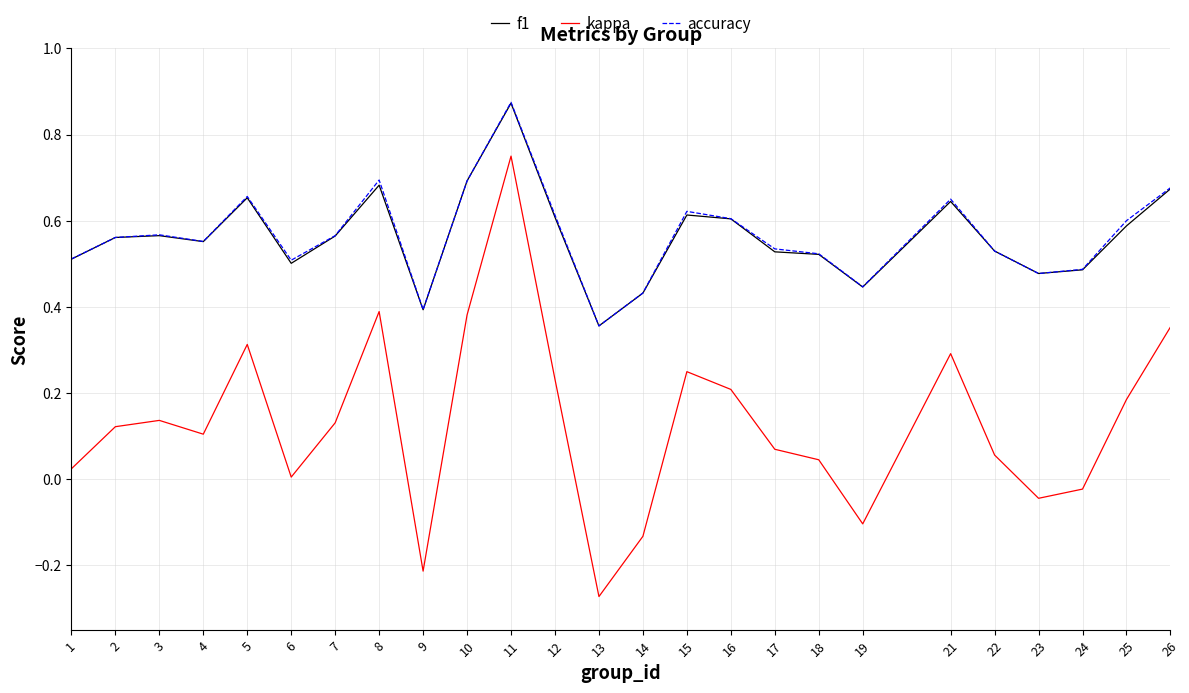

Which series has the largest range (max minus min)?

kappa